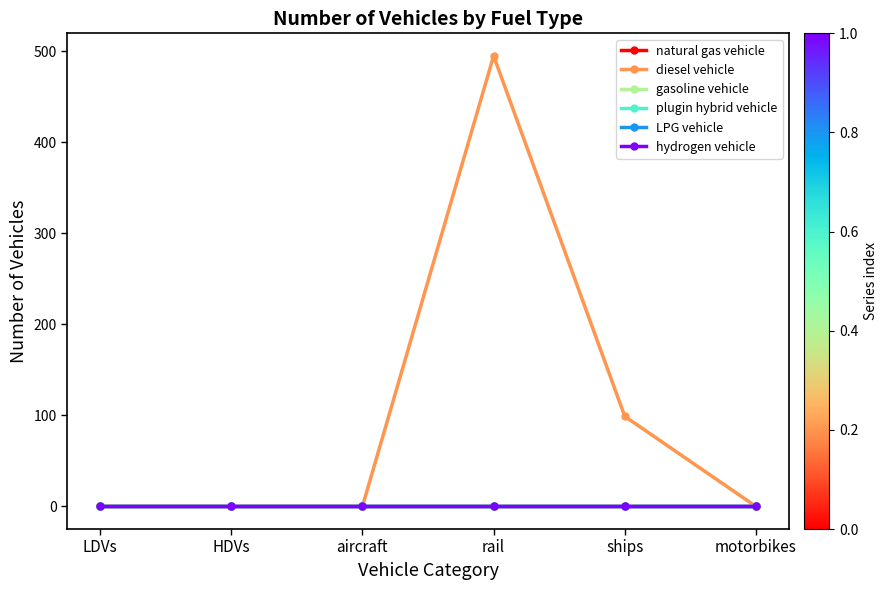

Rank the series at aircraft from lowest to highest value.

natural gas vehicle, diesel vehicle, gasoline vehicle, plugin hybrid vehicle, LPG vehicle, hydrogen vehicle